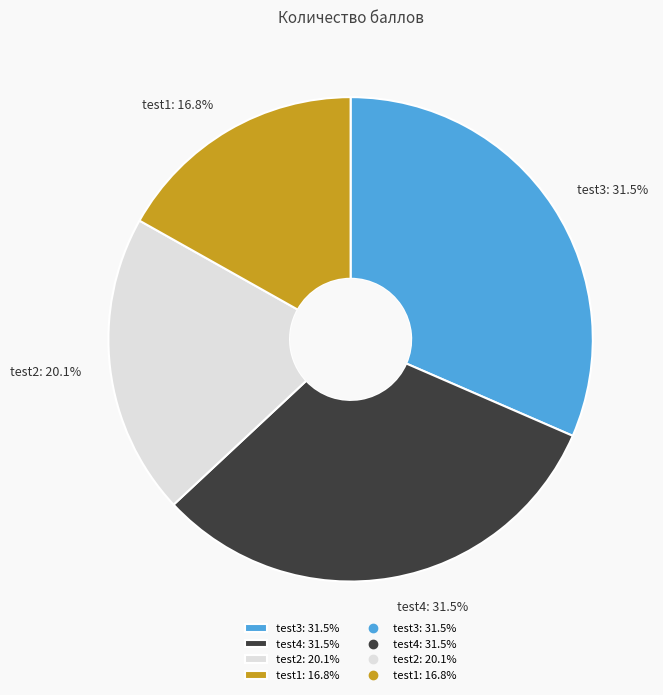

Which has a higher value, test3: 31.5% or test2: 20.1%?

test3: 31.5%